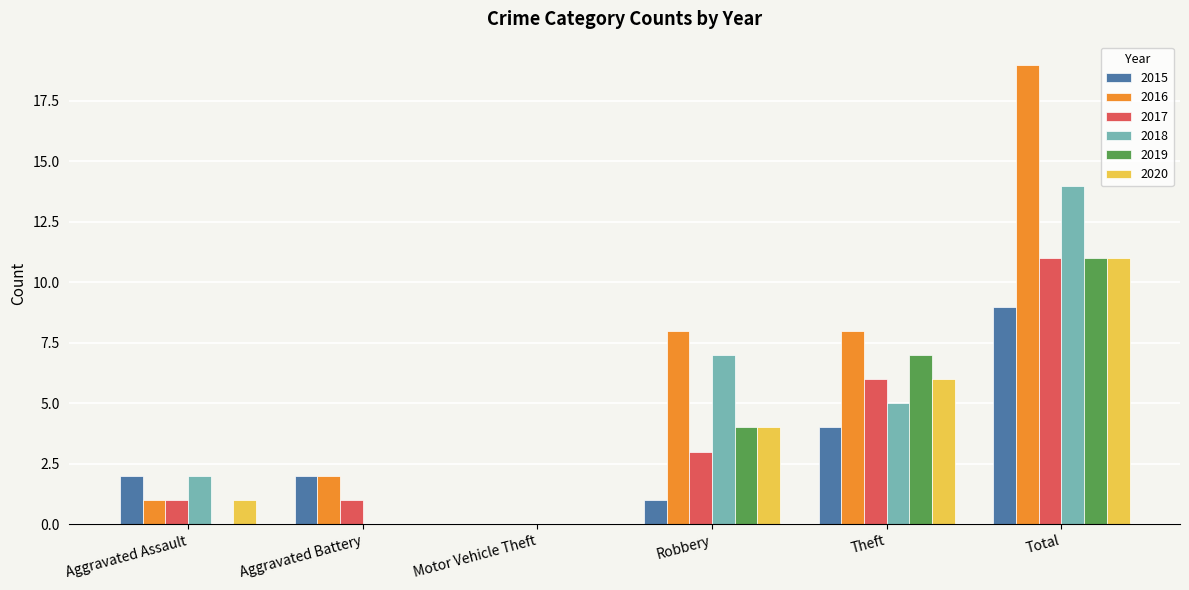

Which series changed the most between Aggravated Assault and Total?

2016